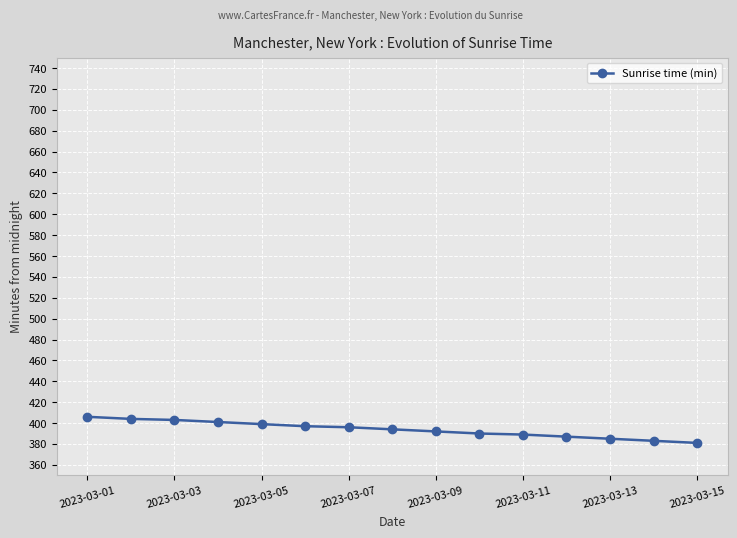

What is the value of the 5th point from the left?

399